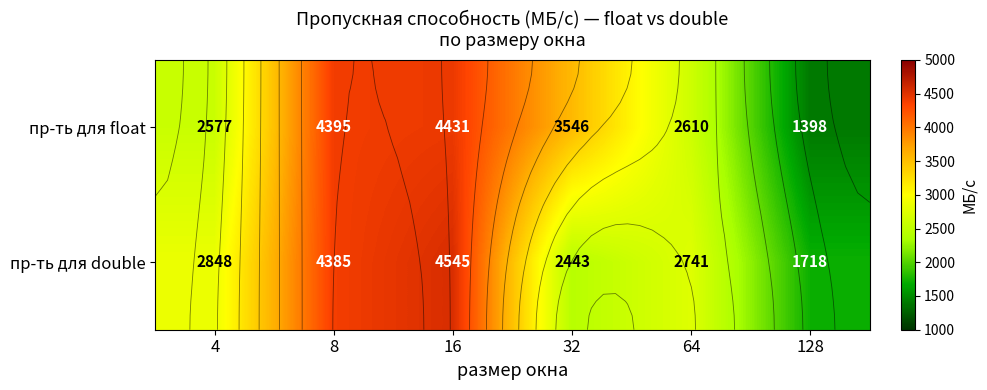

What is the average value of the пр-ть для double series?

3113